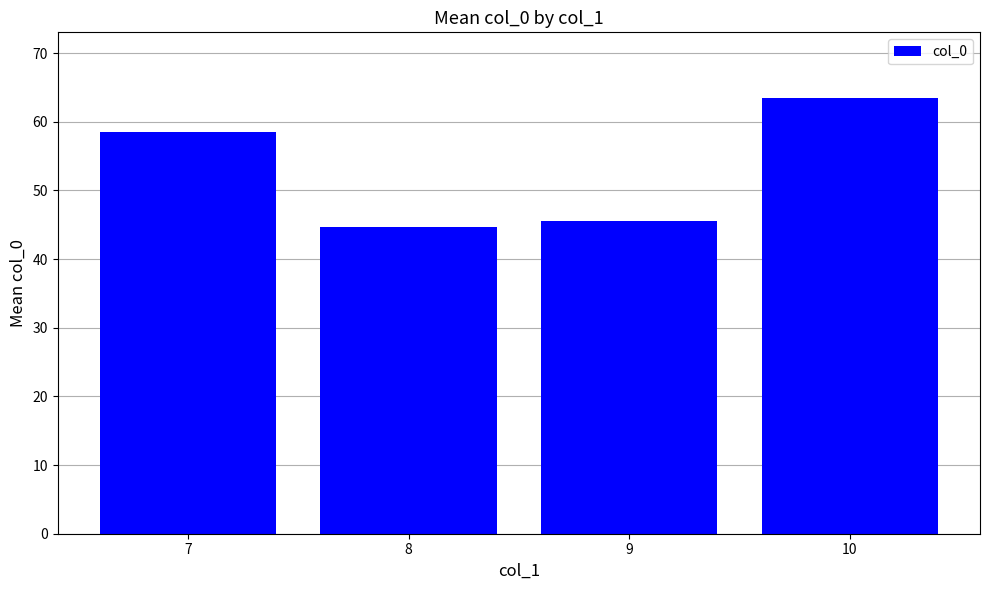

What is the sum of all values?

212.2